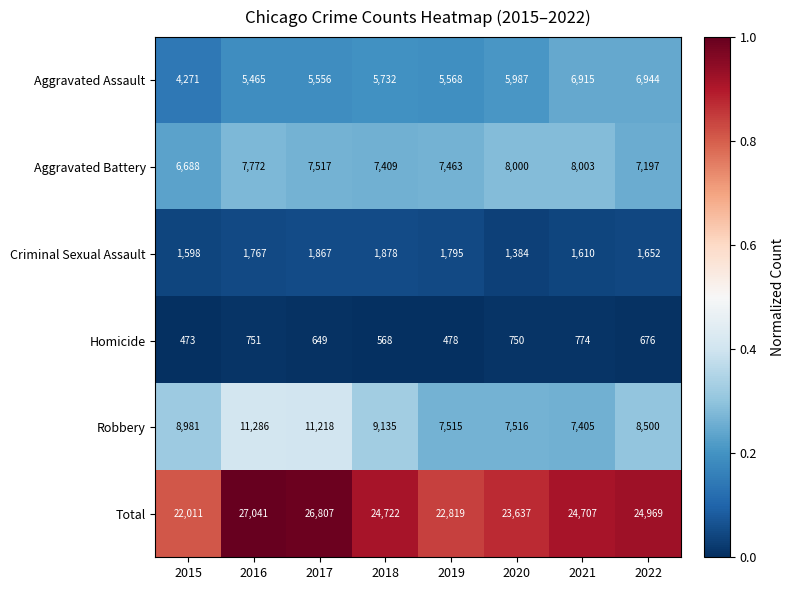

Where is Homicide nearest to the value 623?

2017